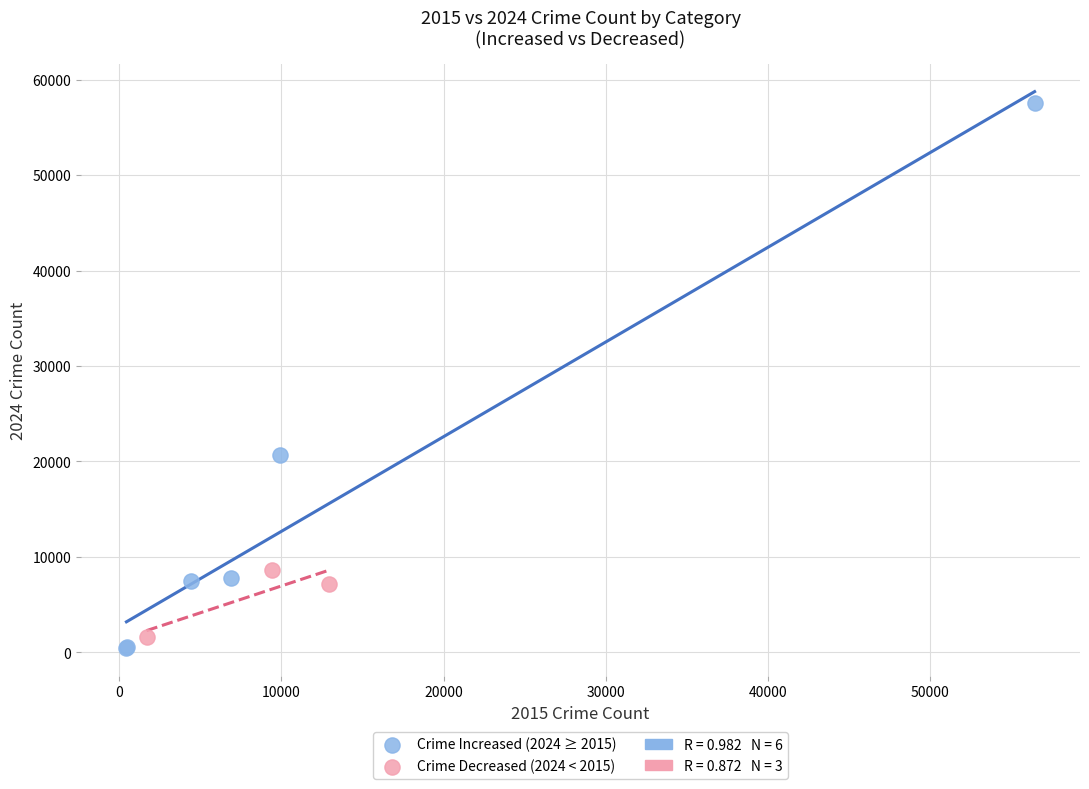

Which series has the widest spread of Y values?

Crime Increased (2024 ≥ 2015)